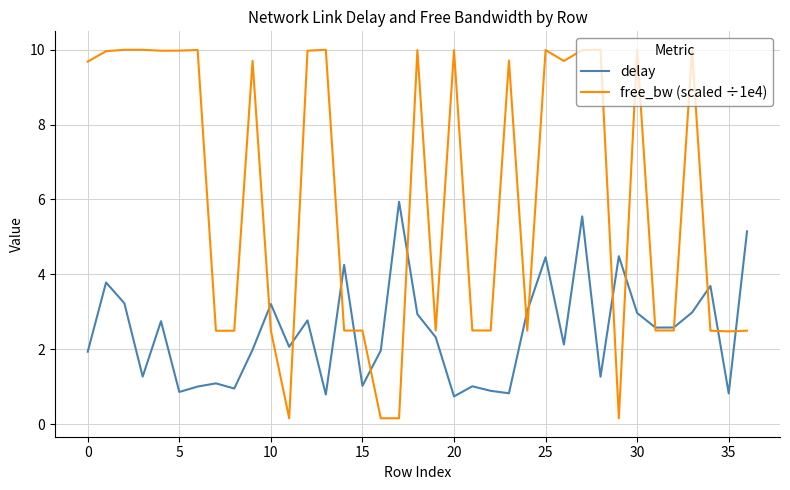

At how many categories does at least one series exceed 6?

19